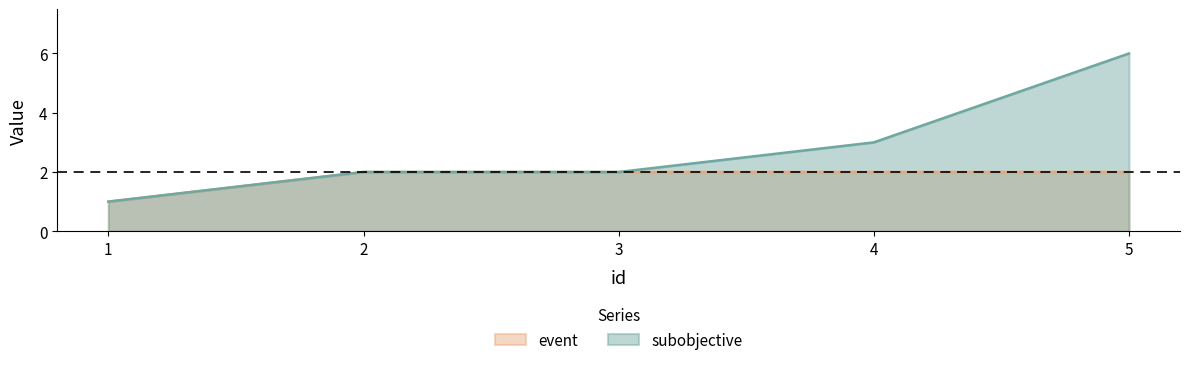

Rank the series by their maximum value, from lowest to highest.

event, subobjective